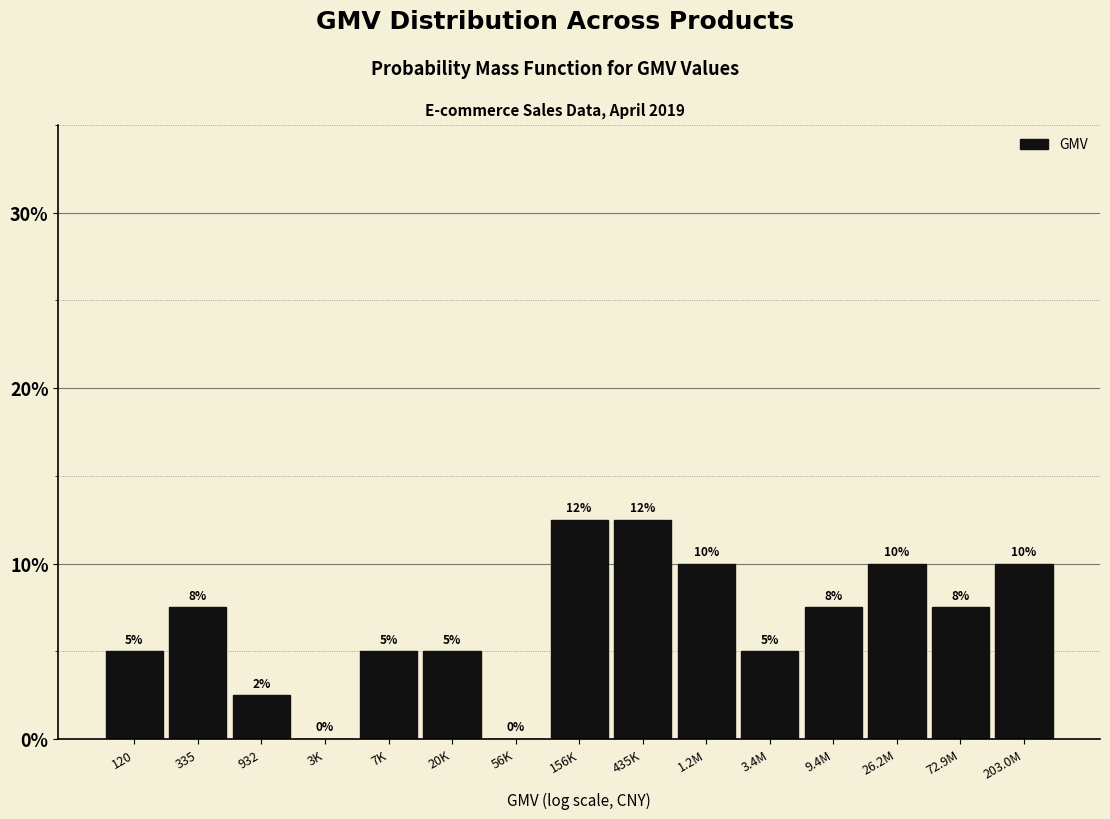

What is the sum of the values at 26.2M and 7K?

15.0